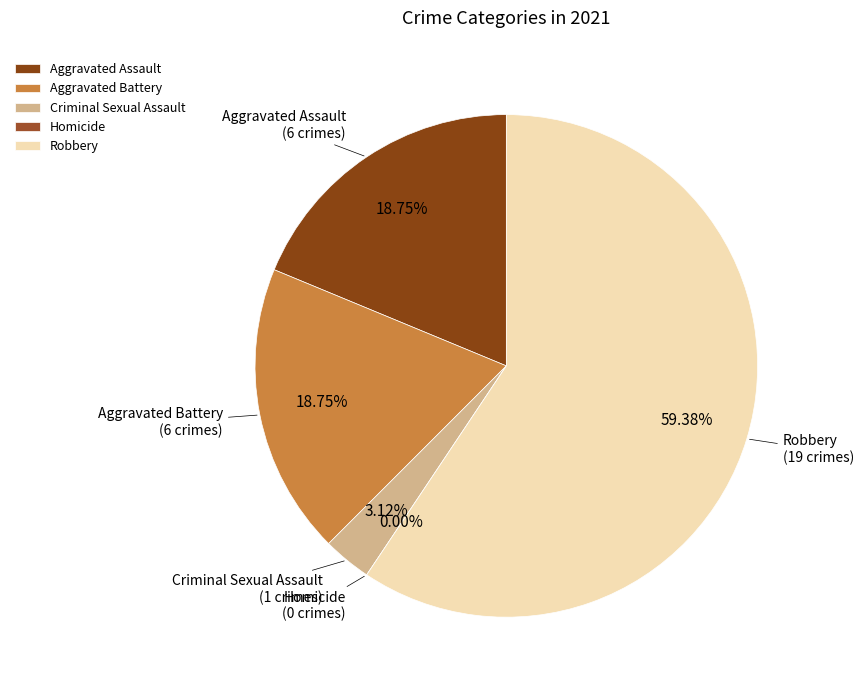

Does Aggravated Battery represent more than half of the total?

No